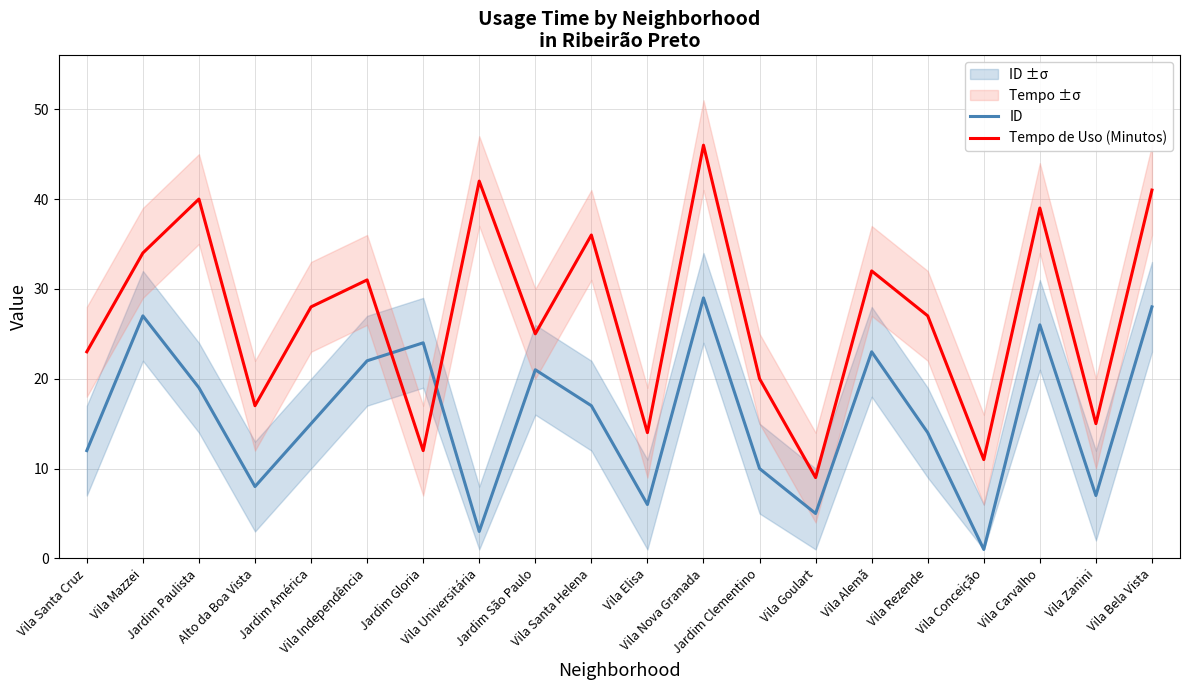

What is the label of the 17th point from the left?

Vila Conceição